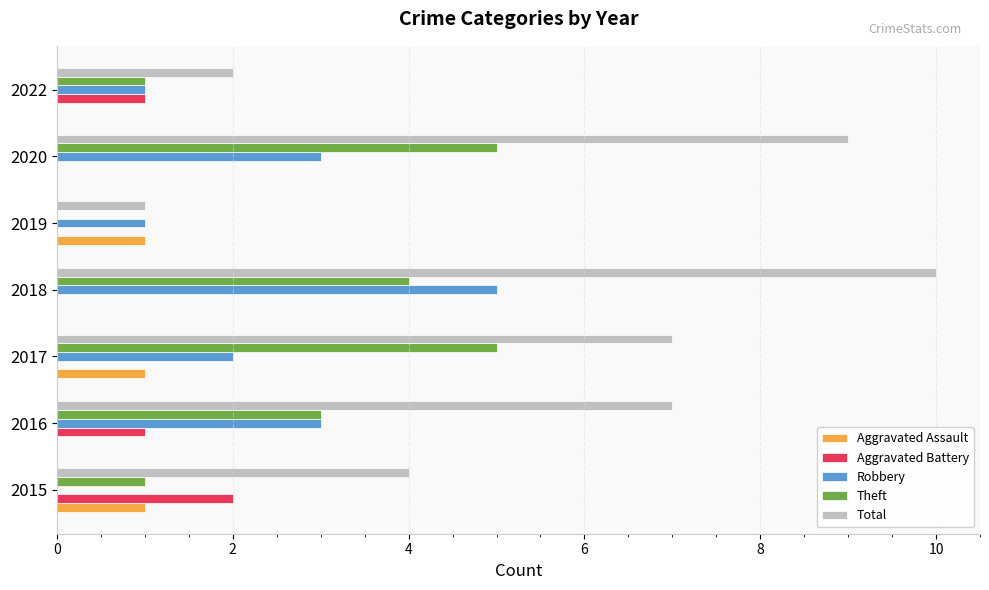

Between 2018 and 2020, which series saw the biggest shift?

Robbery